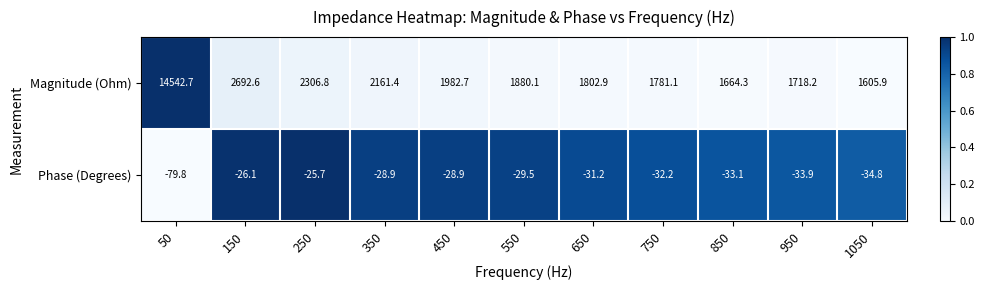

What is the spread (max minus min) of values at 350?

2190.3